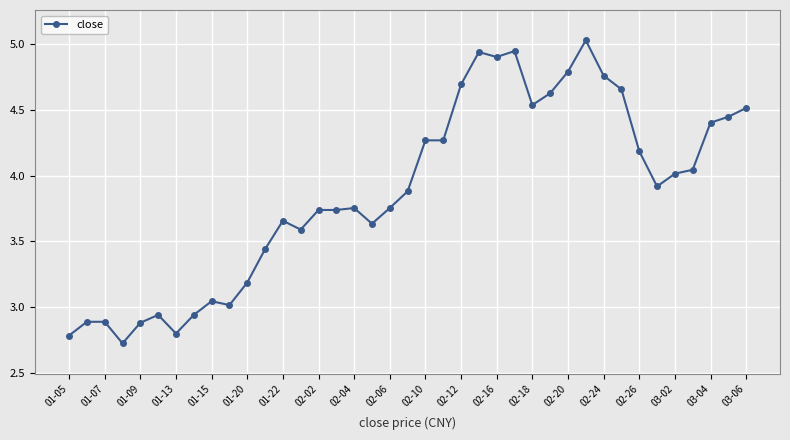

What is the greatest value displayed?

5.0